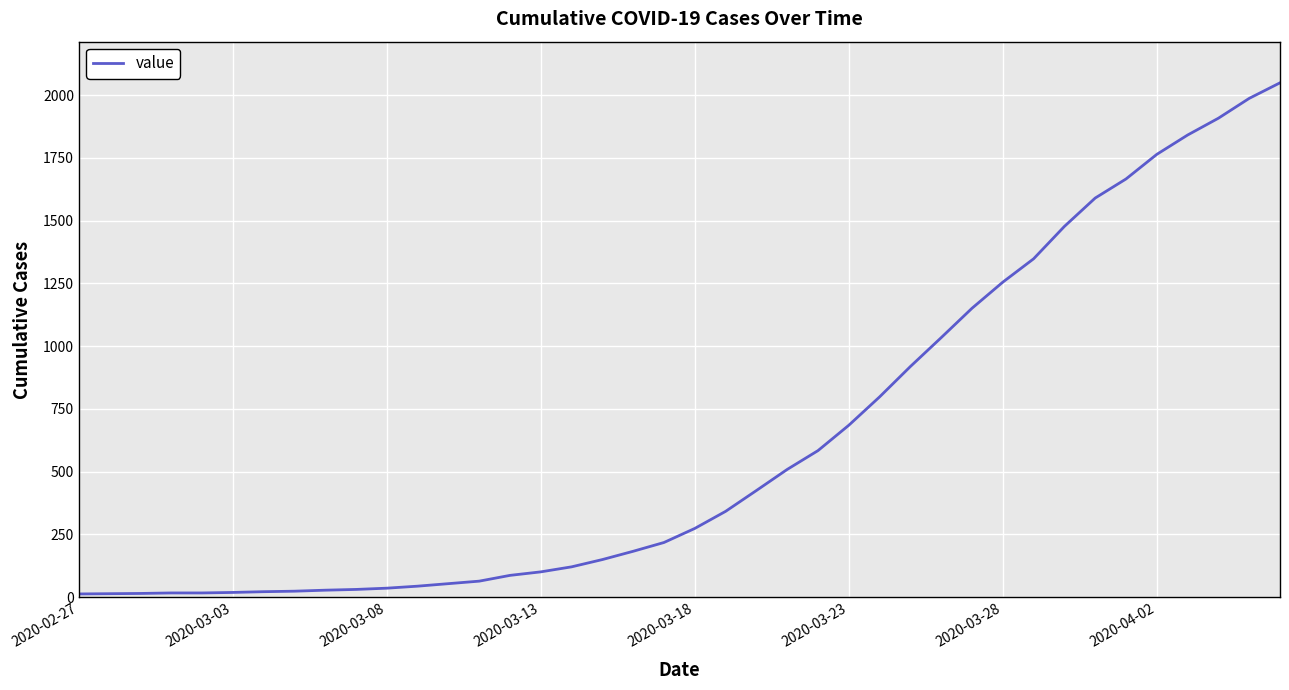

What is the difference between the maximum and minimum values?

2036